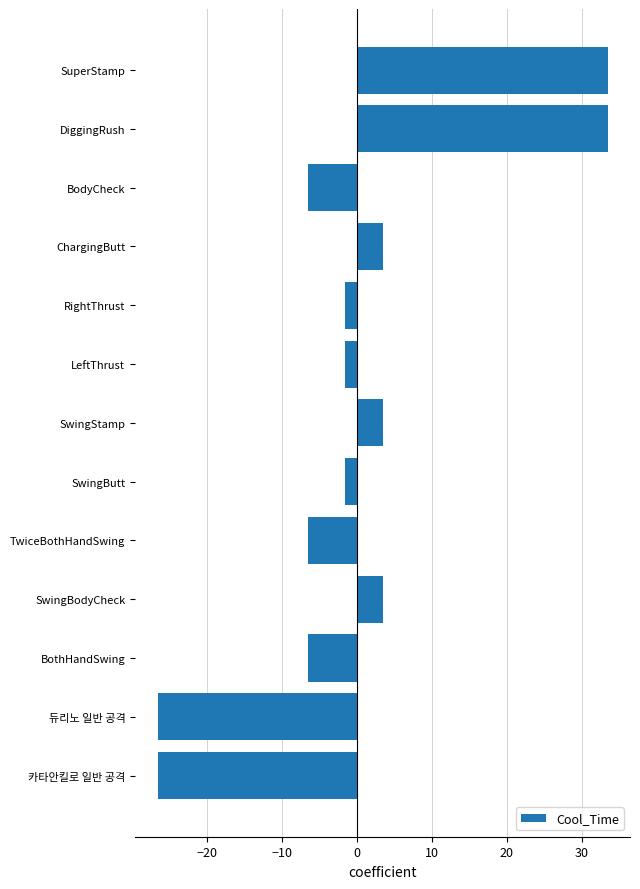

How many positive values are there?

5